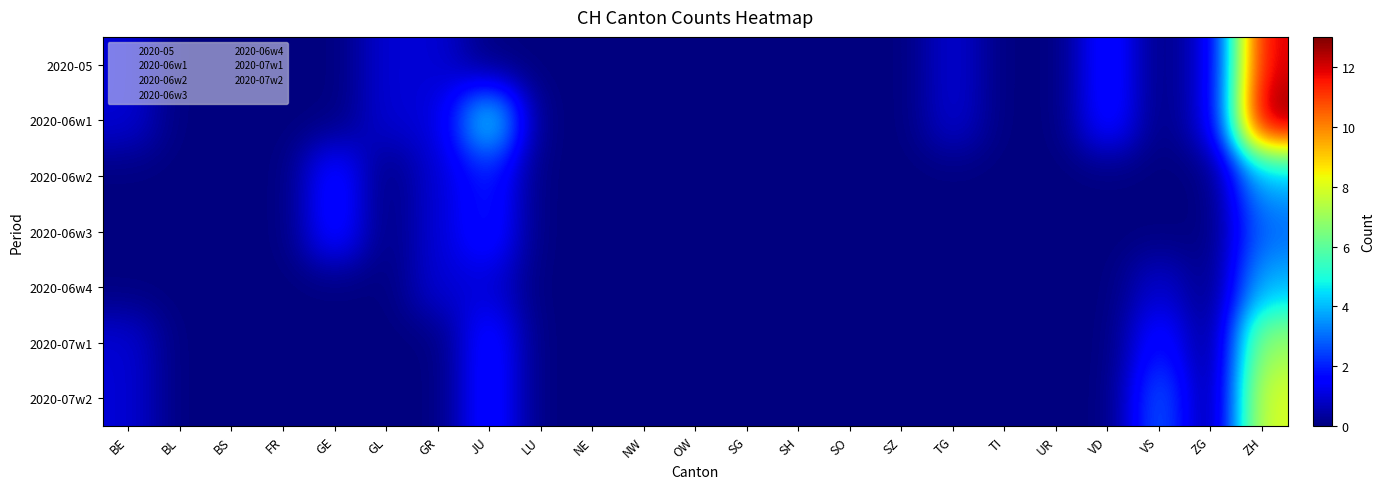

Which has a higher value, SG or SO?

SG